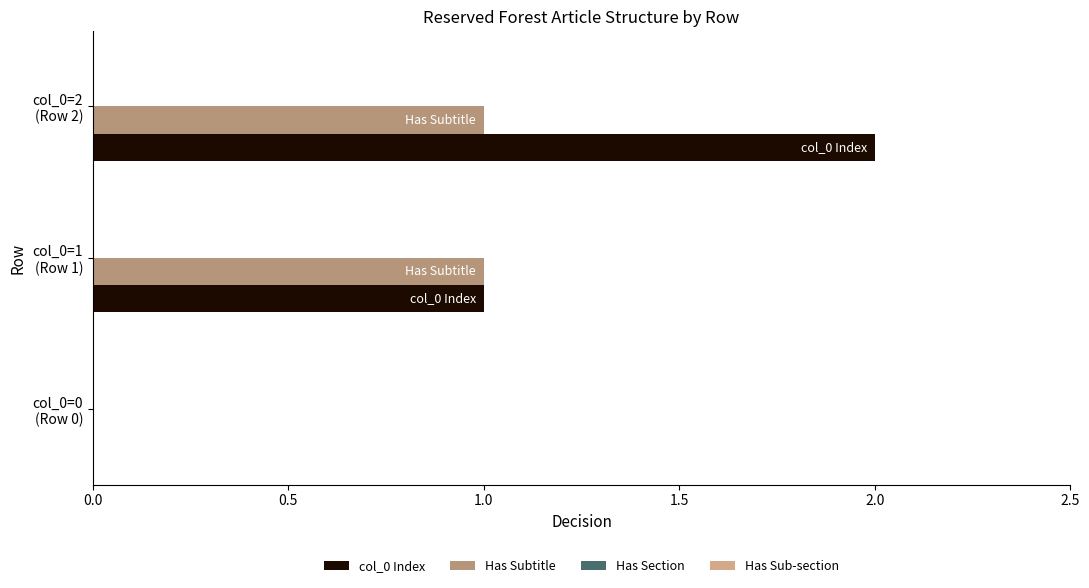

Which series has the widest spread of values?

col_0 Index